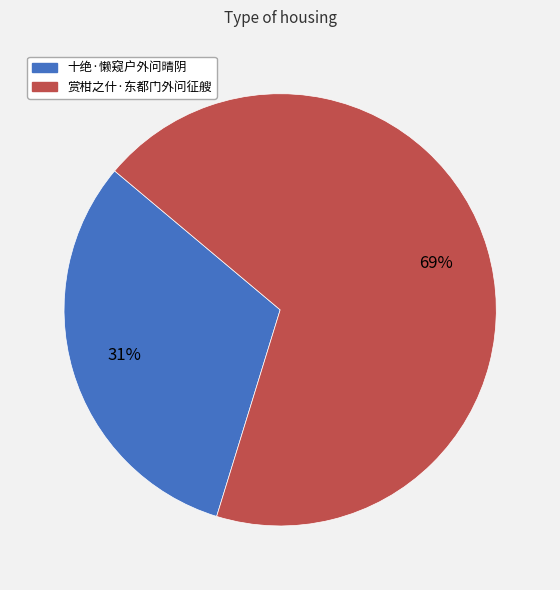

Which slice is the smallest?

十绝·懒窥户外问晴阴